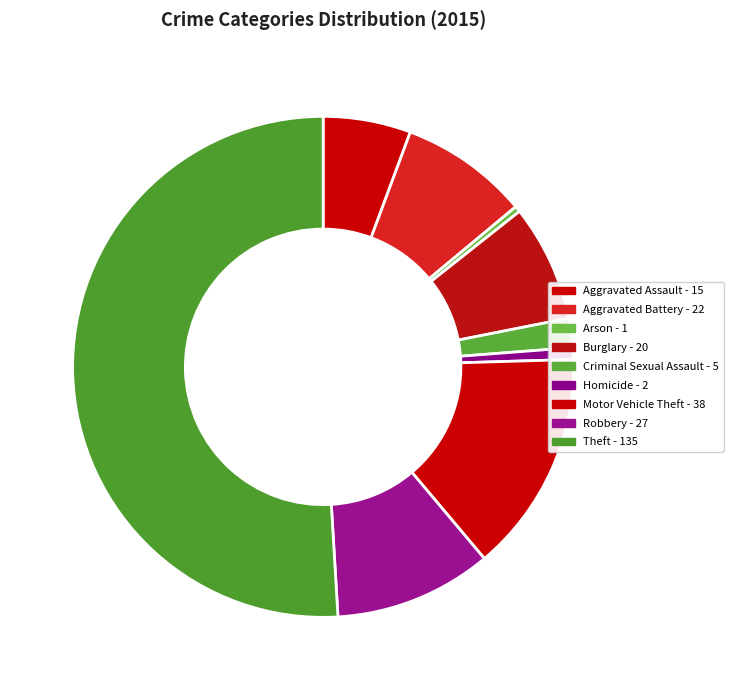

Is the sum of Aggravated Assault and Arson greater than half?

No